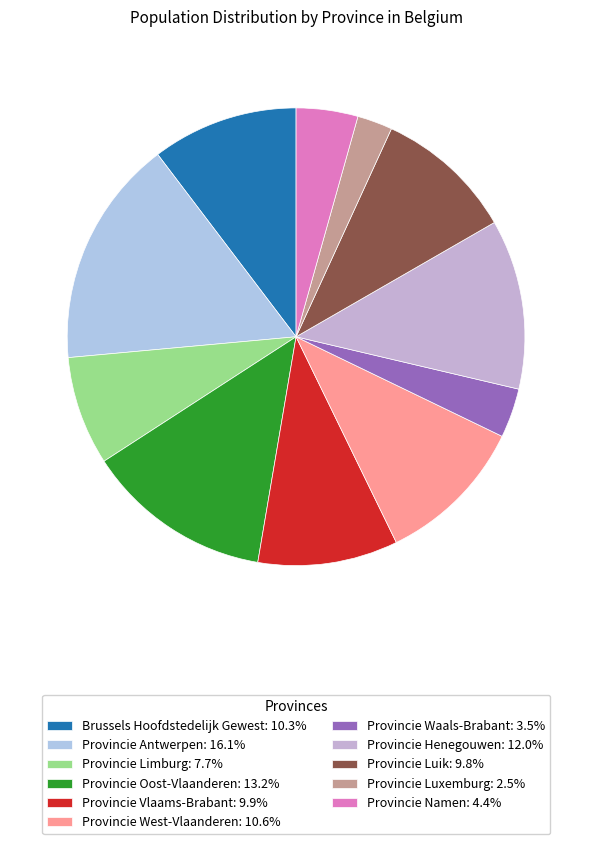

To the nearest percent, what is the average slice percentage?

9%